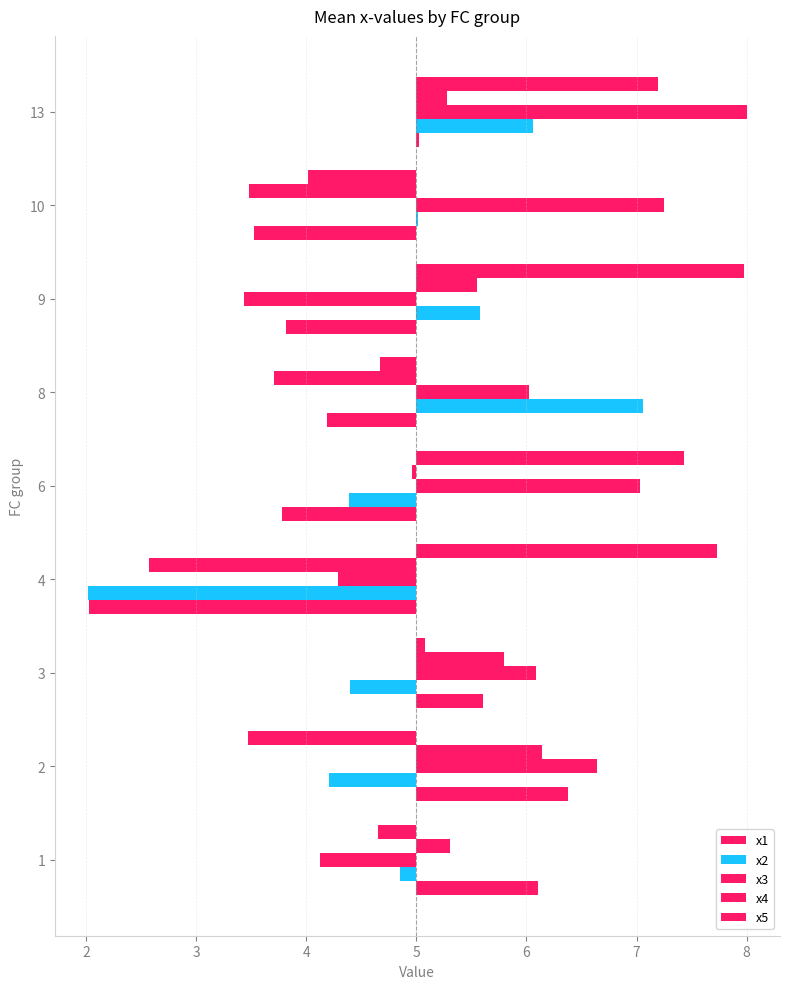

What is the difference between the maximum and minimum values in the x5 series?

4.5